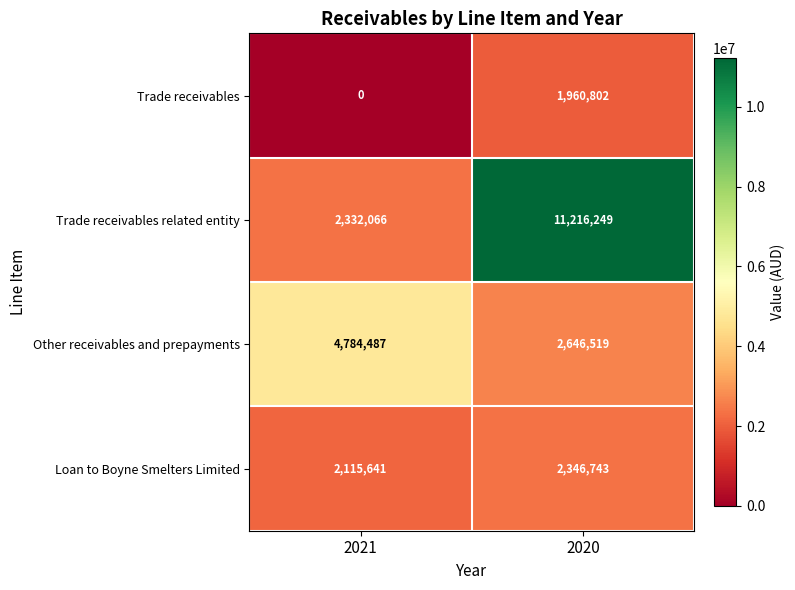

Which series has the largest total across all categories?

Trade receivables related entity